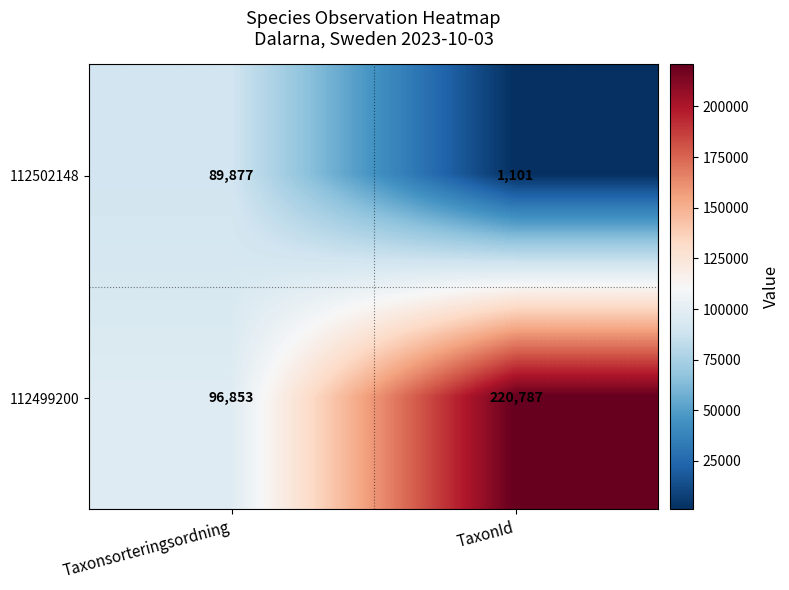

Which category has the highest value across all series?

TaxonId